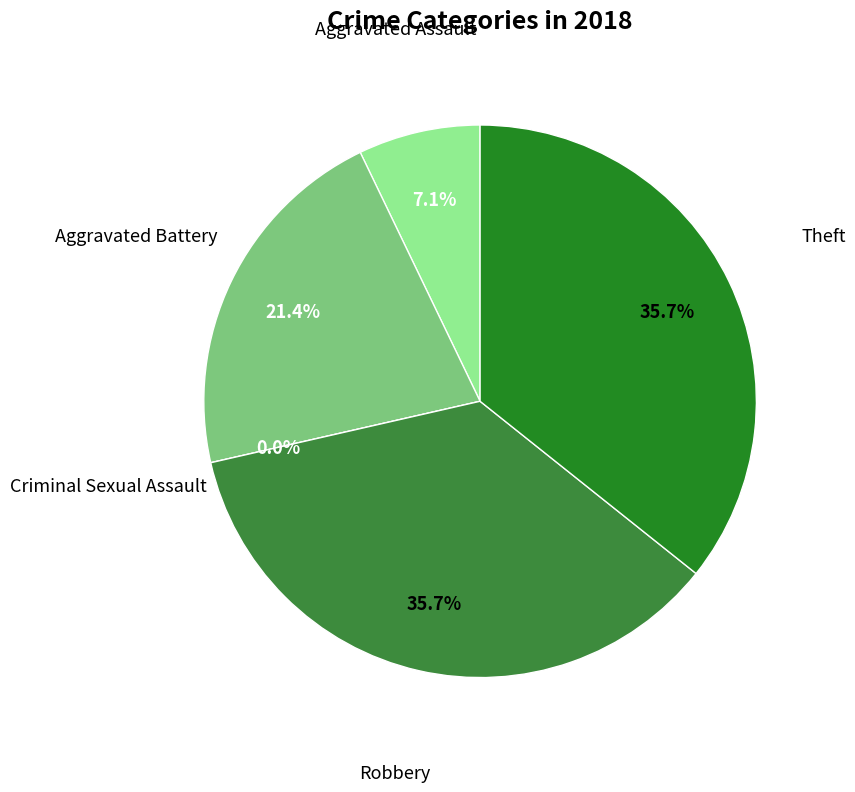

True or false: Criminal Sexual Assault accounts for 0% of the total.

True